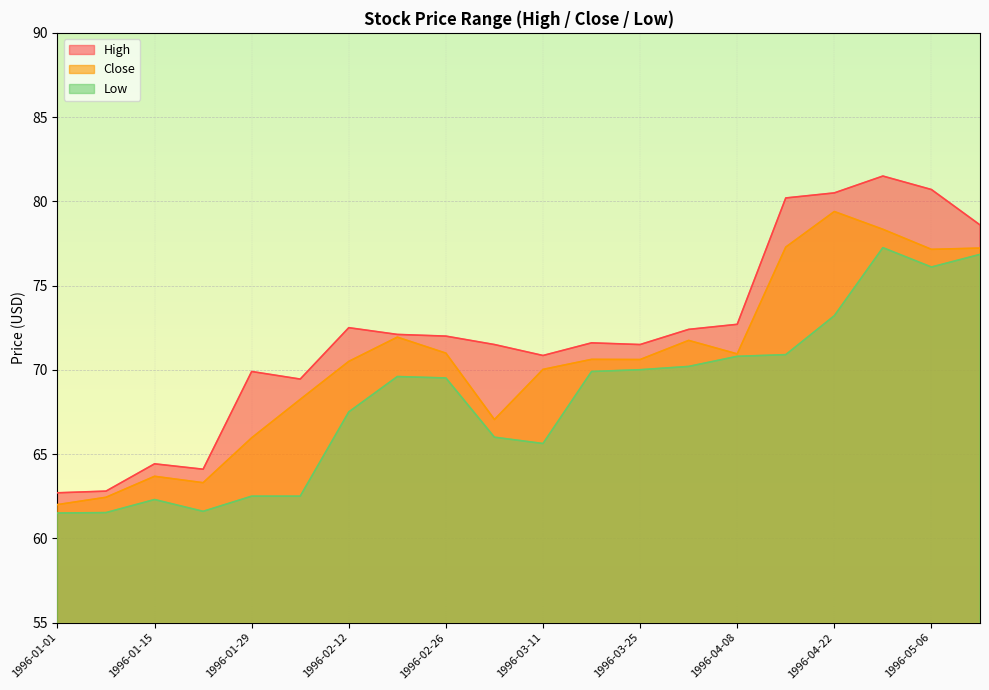

What is the total value across all series at 1996-01-22?

189.0